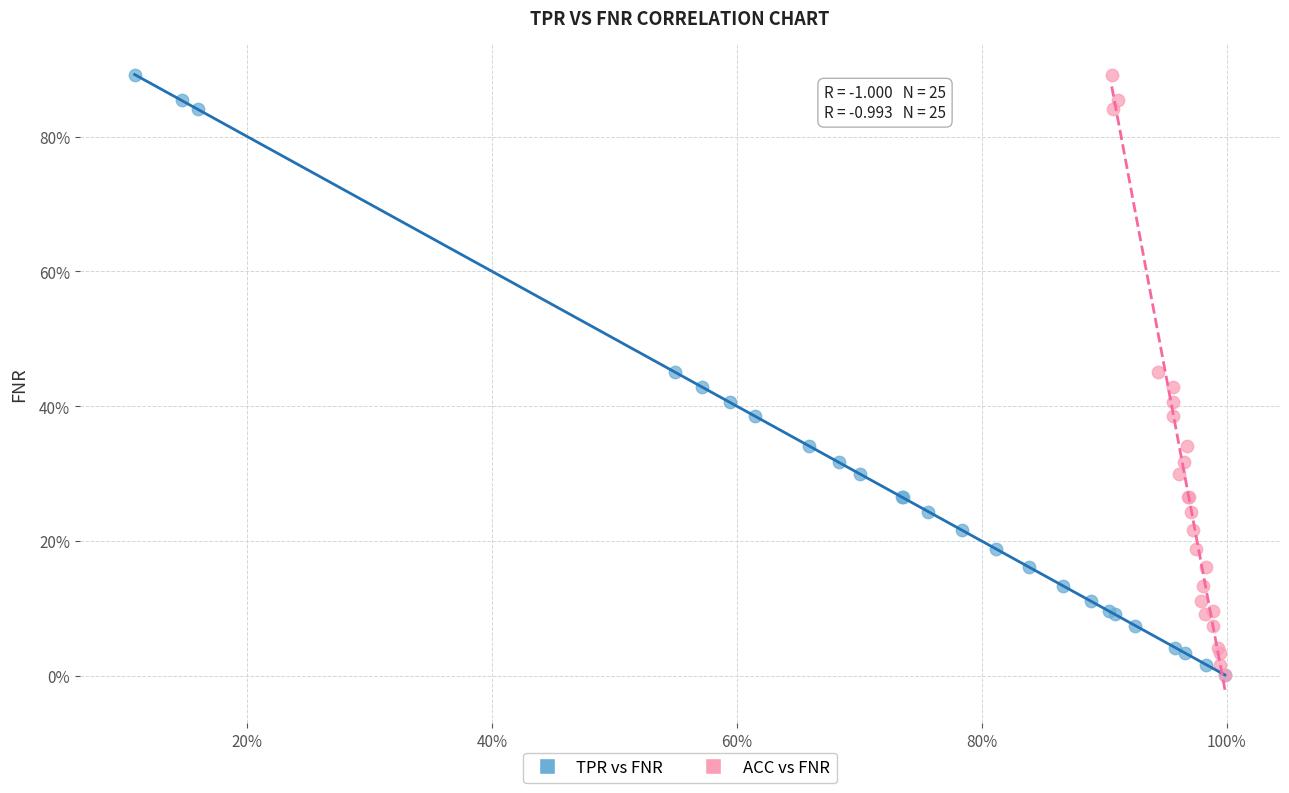

What are all the series names shown in the legend?

TPR vs FNR, ACC vs FNR